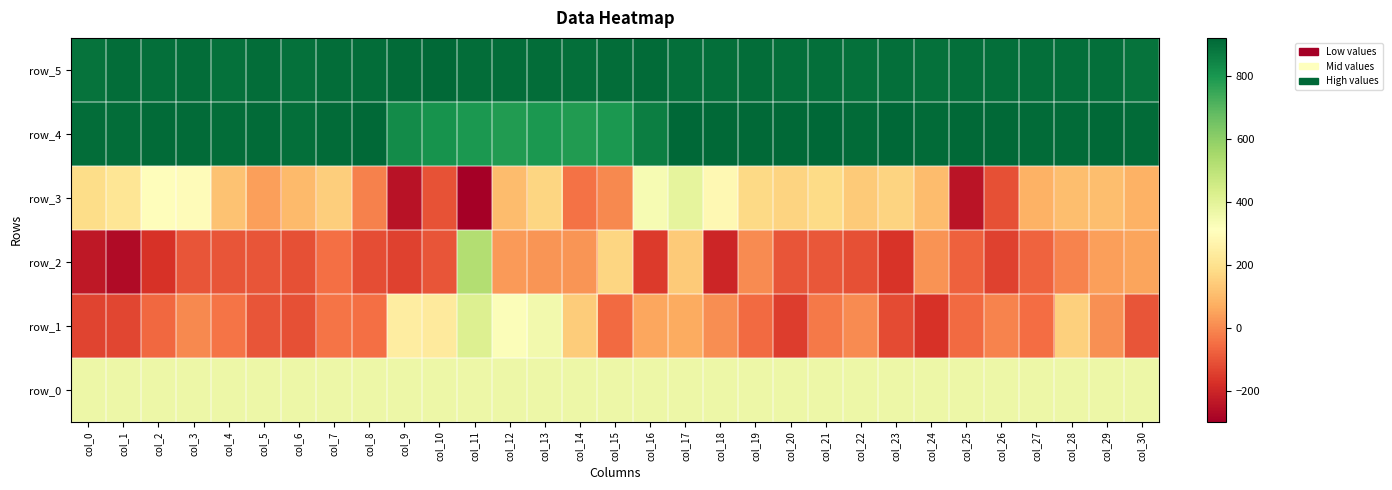

What is the difference between the maximum and minimum values in the row_0 series?

1.4